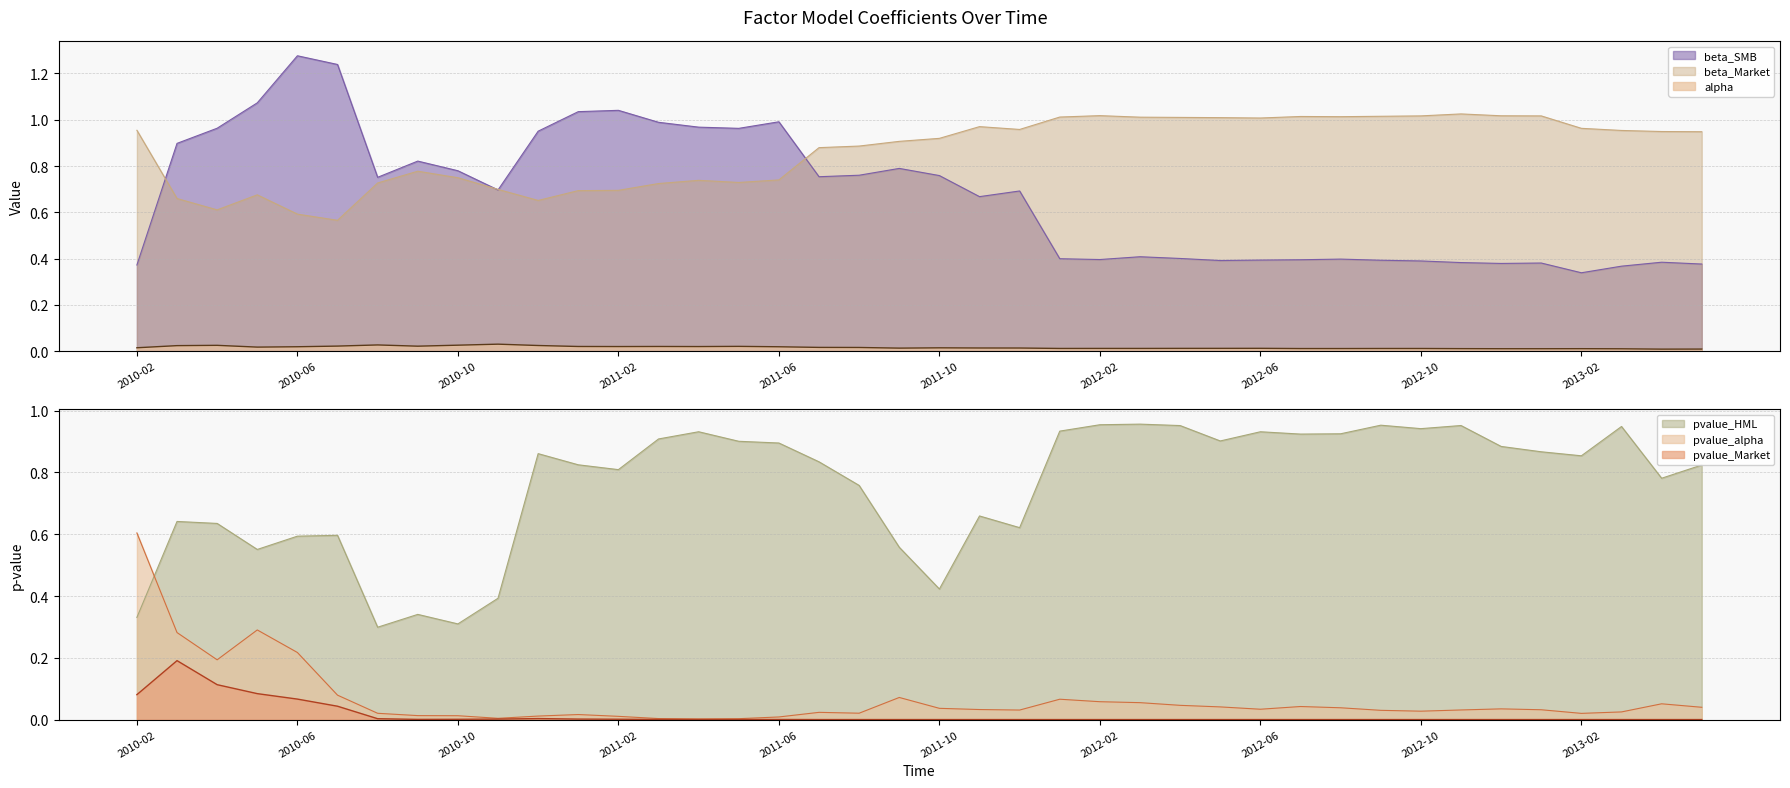

True or false: alpha has a value of 0.0 at 2013-02.

True